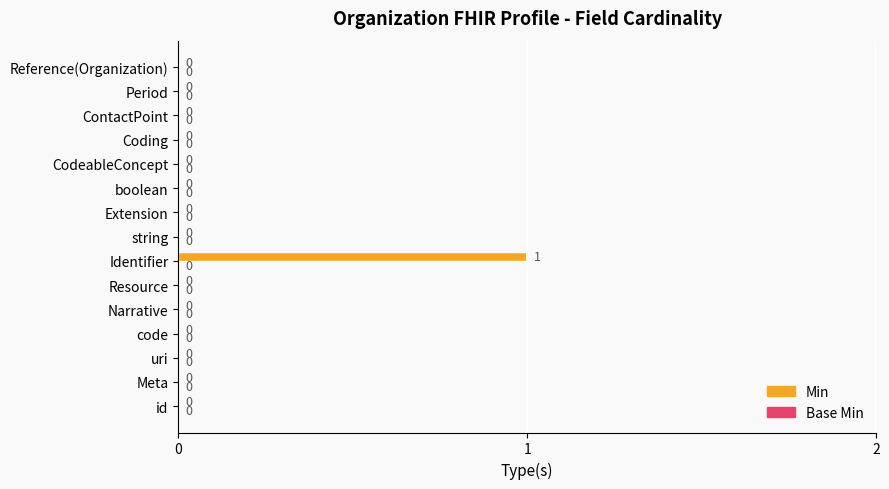

True or false: the data shows 0 at Extension.

True